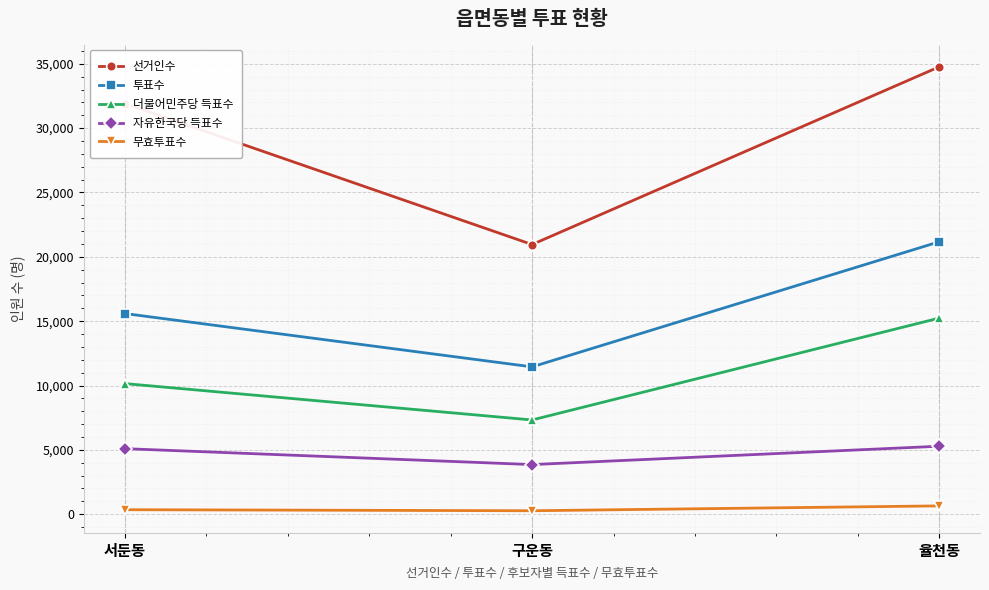

Where is 자유한국당 득표수 nearest to the value 4570?

서둔동